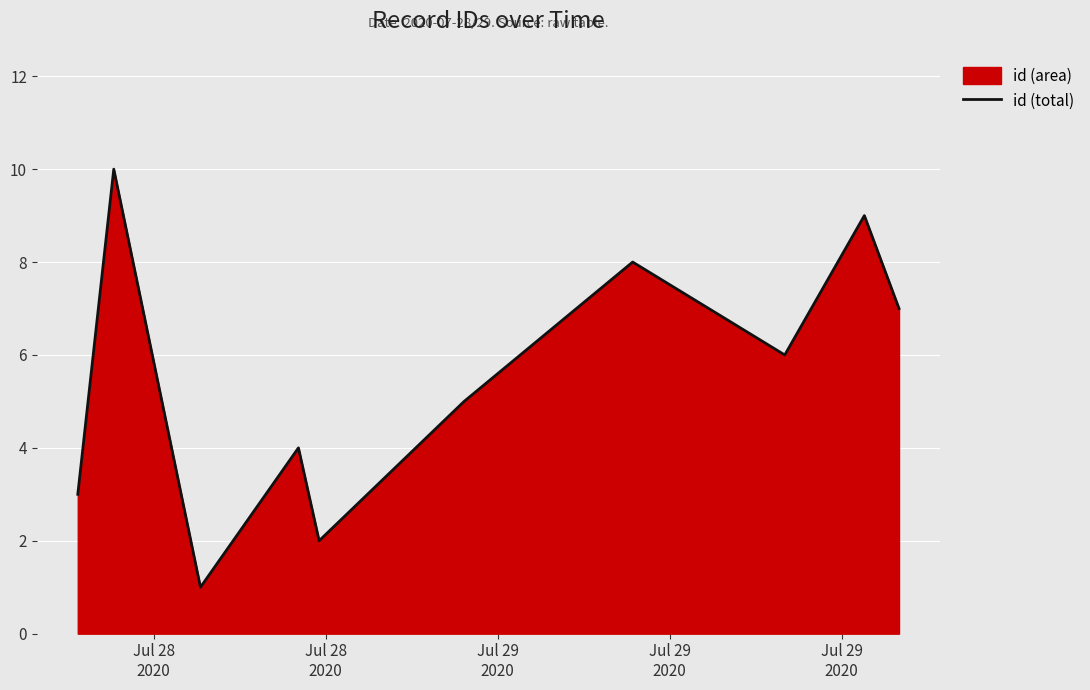

What is the difference between the maximum and minimum values?

9